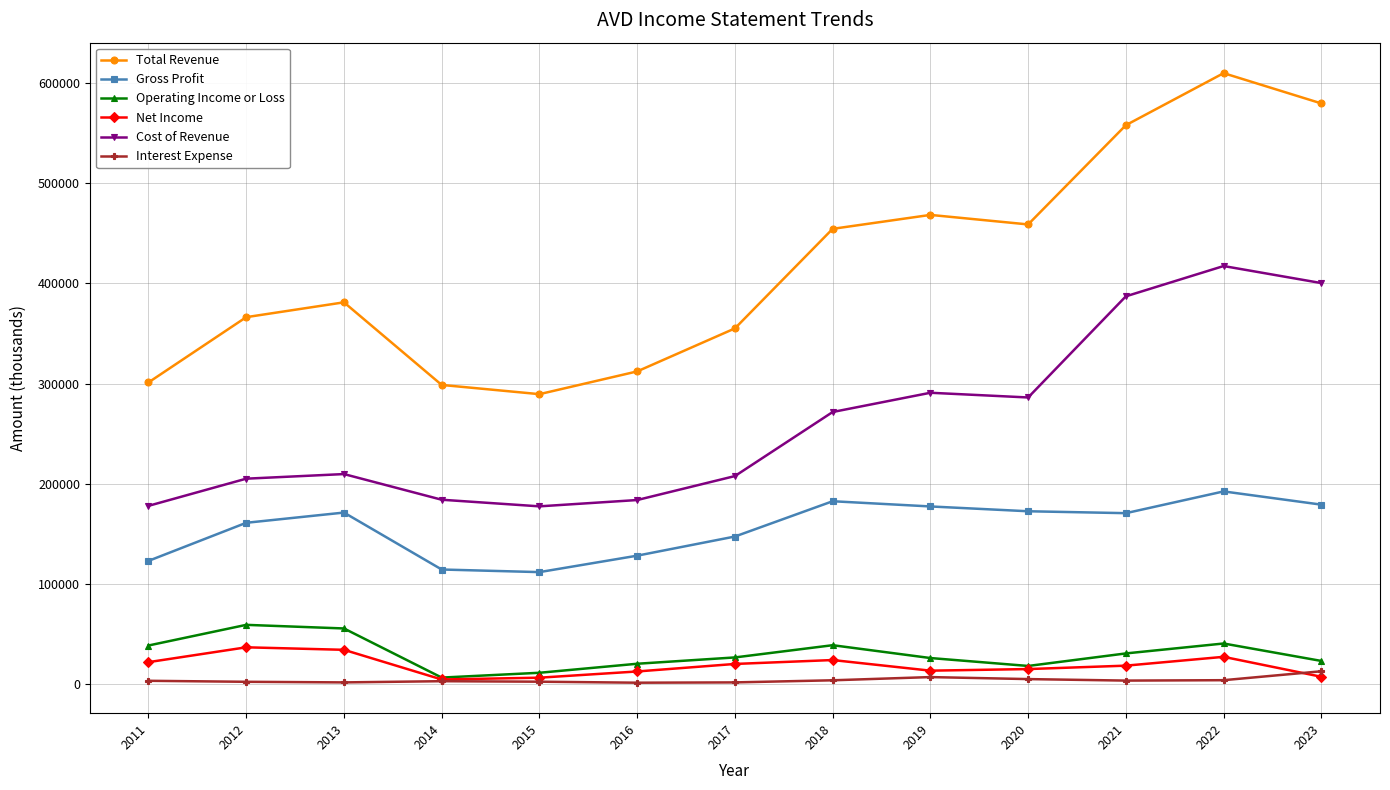

What is the sum of all Cost of Revenue values?

3398800